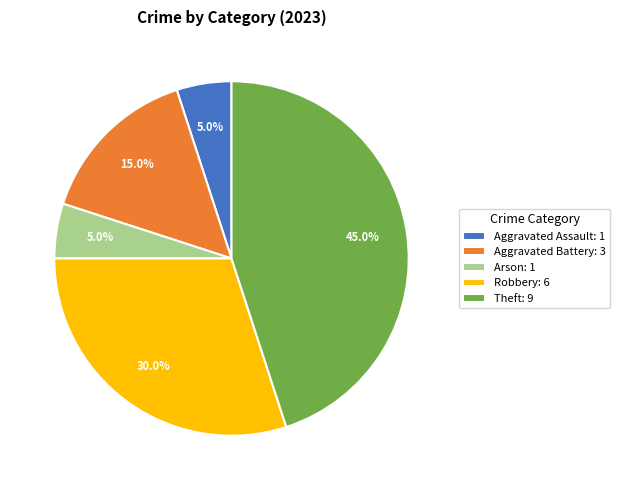

How much of the chart is everything except Aggravated Battery: 3?

85.0%